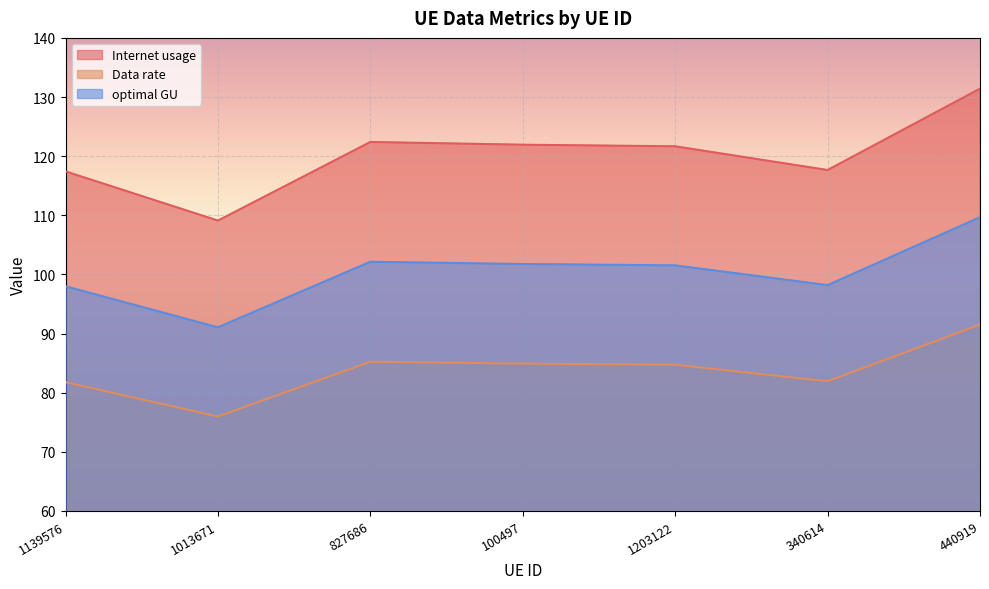

What is the total value across all series at 440919?

332.6